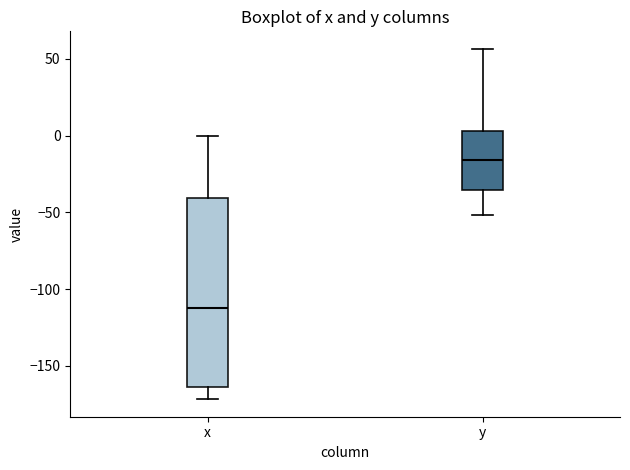

Reading left to right, transcribe this box plot: for each box, give where its median line is, the range the box spans, and where its two whiskers end, as read against the y-axis. The values are not printed on the chart, so give them approximately, as read against the axis.

x: median -110, box -165 to -40, whiskers -170 to 0
y: median -15, box -35 to 5, whiskers -50 to 55